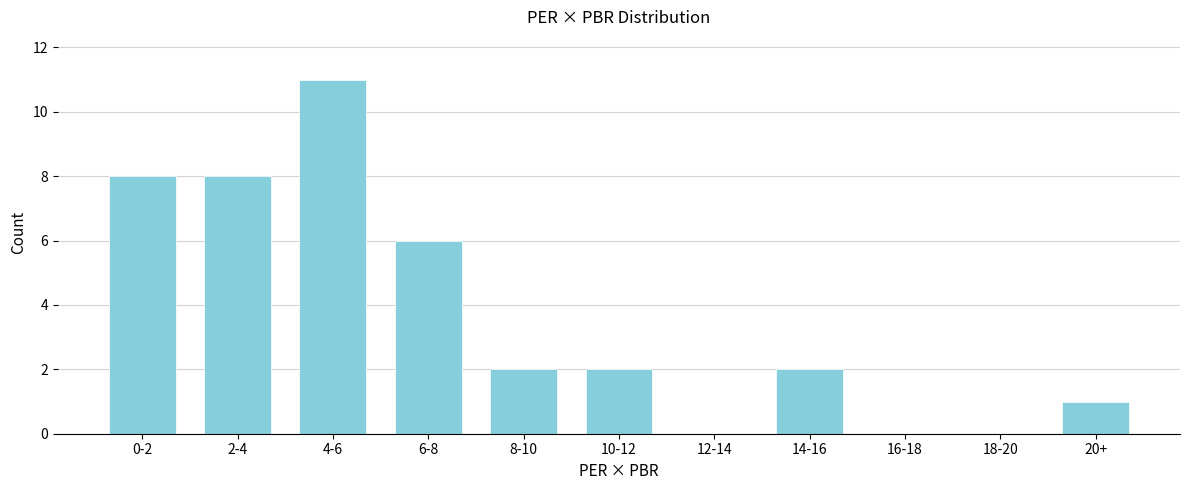

Reading left to right, transcribe all the data shown in this chart.

0-2=8	2-4=8	4-6=11	6-8=6	8-10=2	10-12=2	12-14=0	14-16=2	16-18=0	18-20=0	20+=1